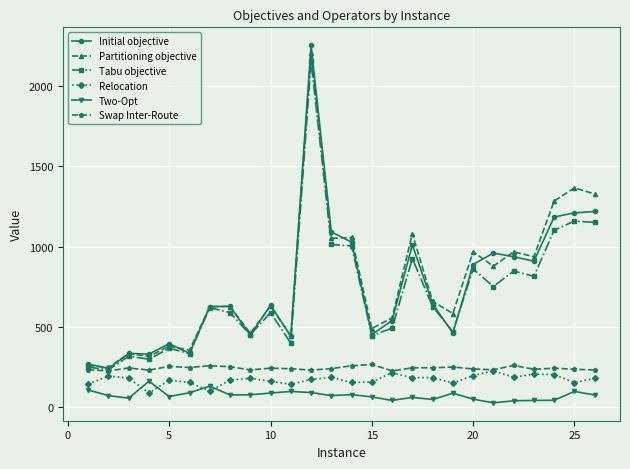

What is the greatest value displayed?

2254.7